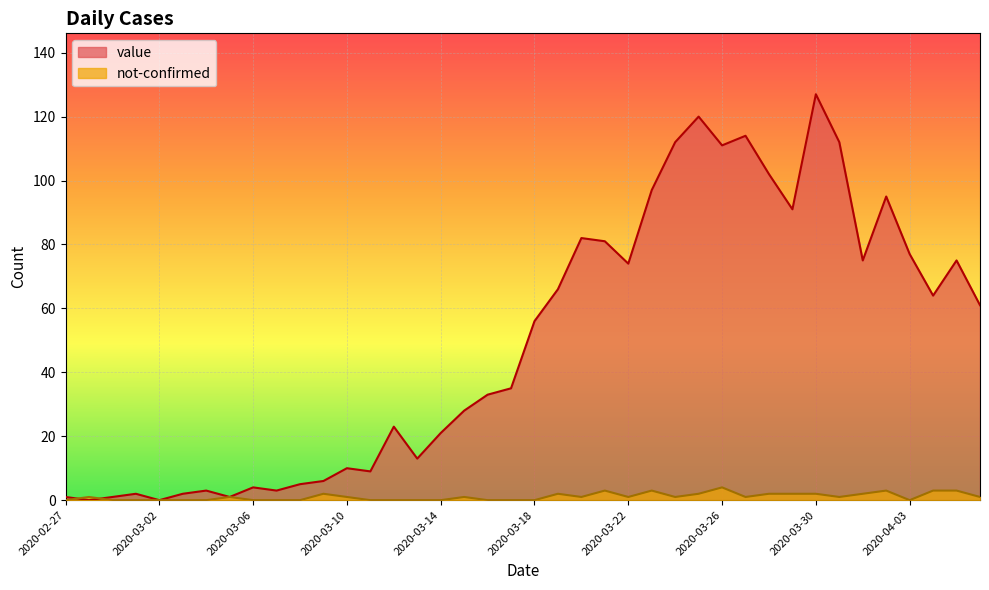

After their last crossing, which series has the higher values: not-confirmed or value?

value